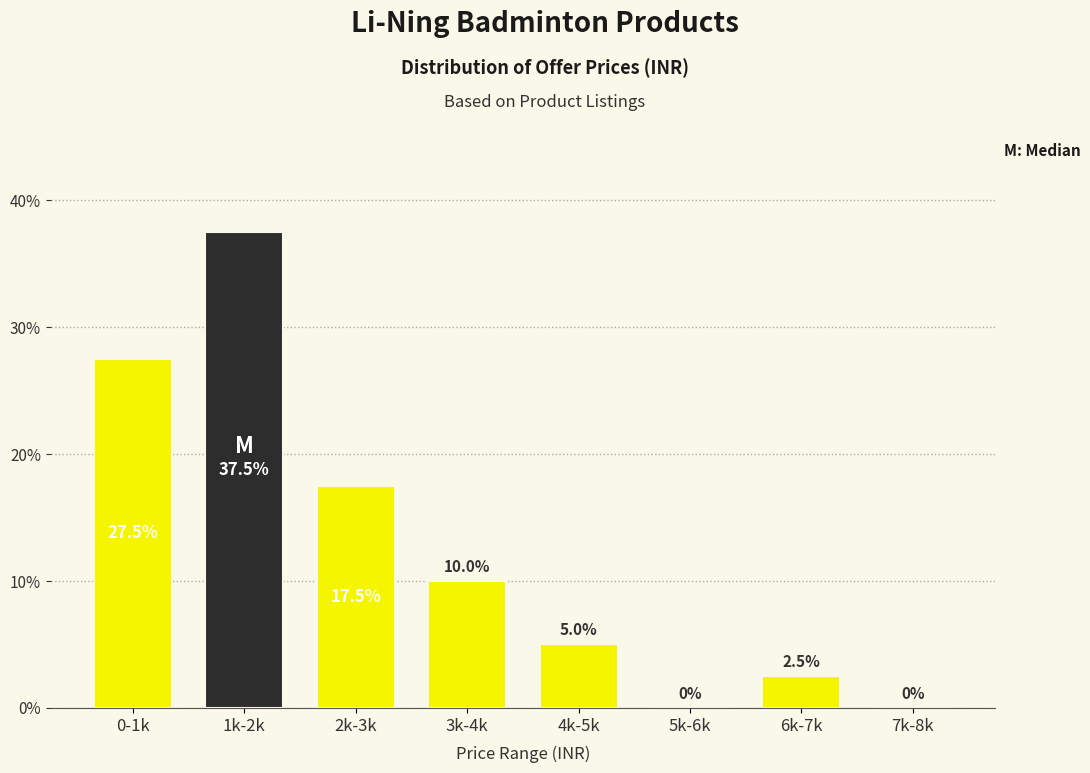

Reading left to right, extract all data points from this chart.

0-1k=27.5	1k-2k=37.5	2k-3k=17.5	3k-4k=10.0	4k-5k=5.0	5k-6k=0.0	6k-7k=2.5	7k-8k=0.0